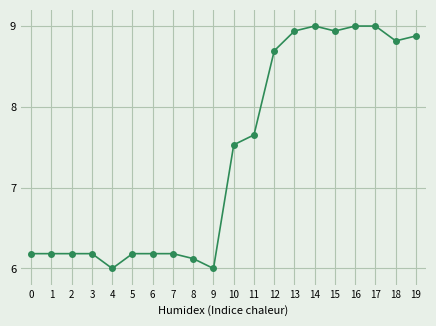

Is it true that the value at 6 is 3.2?

False